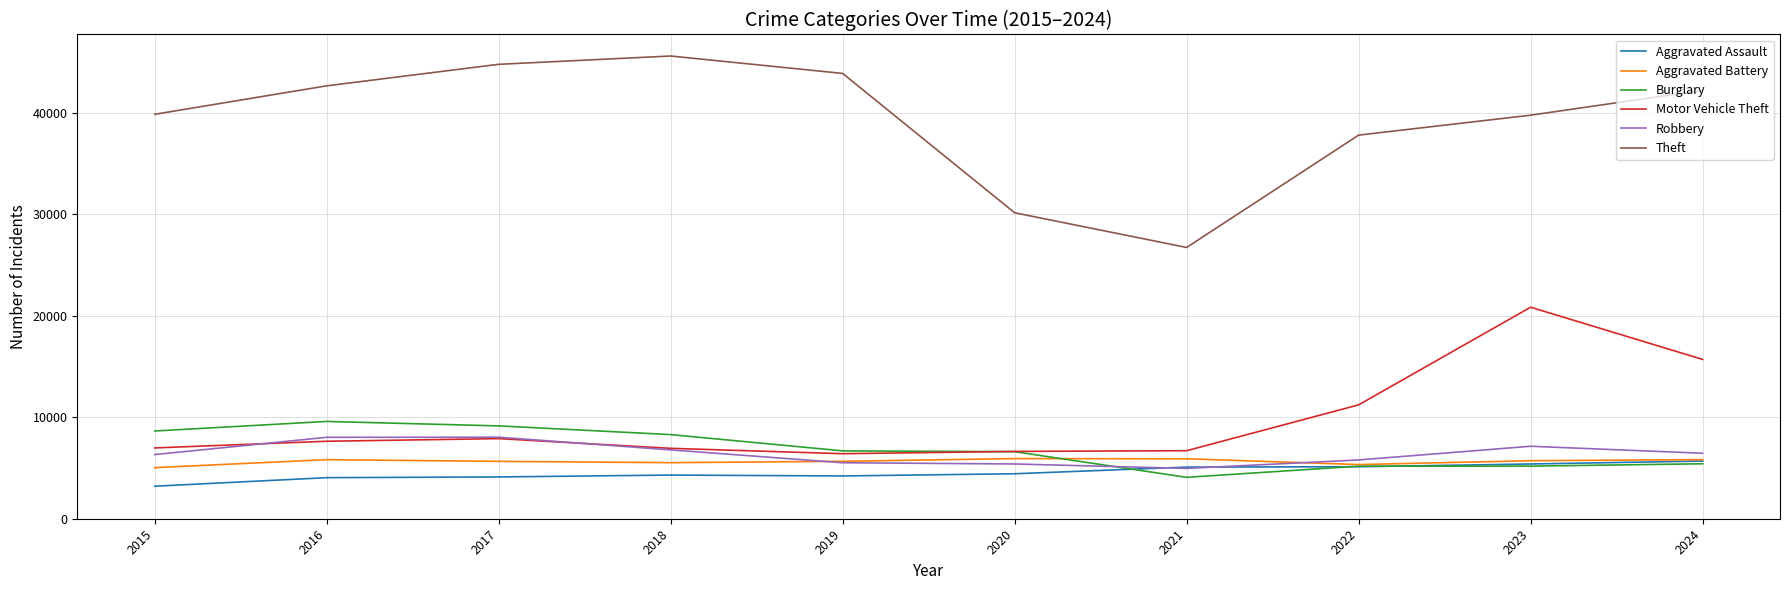

True or false: Theft and Aggravated Battery cross at least once.

False